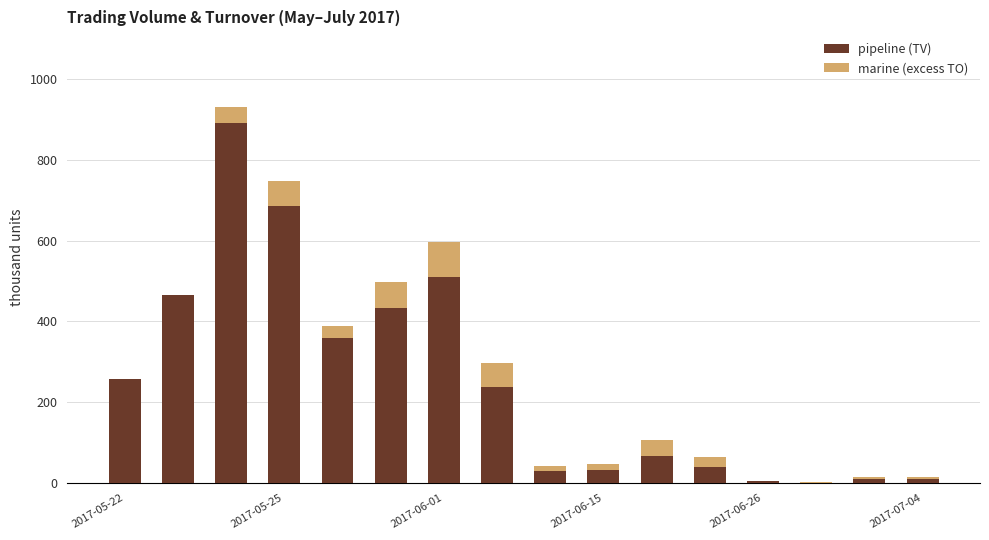

What is the highest value of the pipeline (TV) series?

890.0